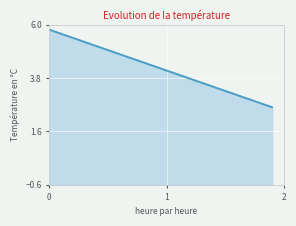

What is the smallest value displayed?

2.6